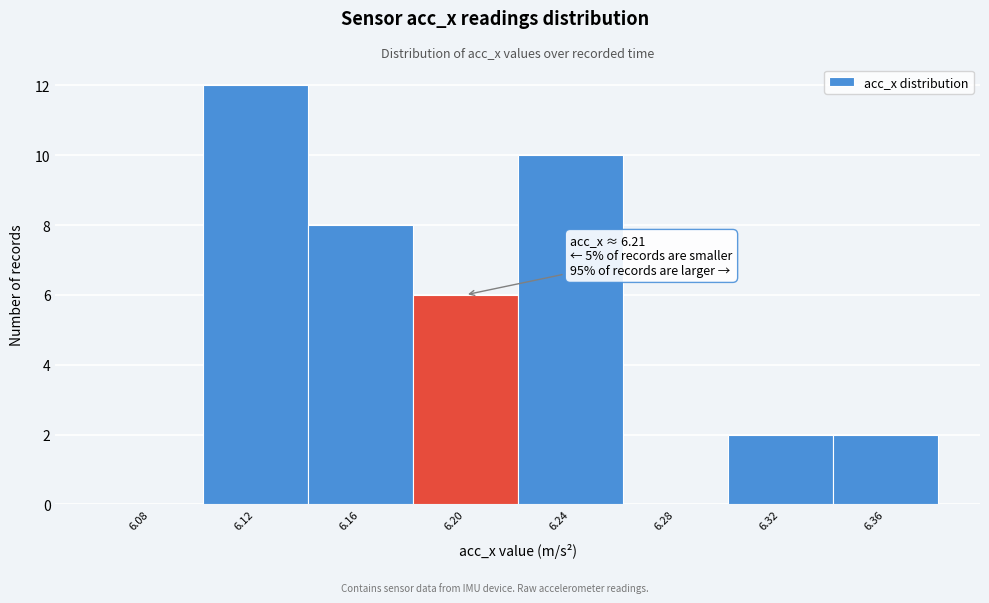

Reading left to right, list all the values displayed in this chart.

6.08=0	6.12=12	6.16=8	6.20=6	6.24=10	6.28=0	6.32=2	6.36=2